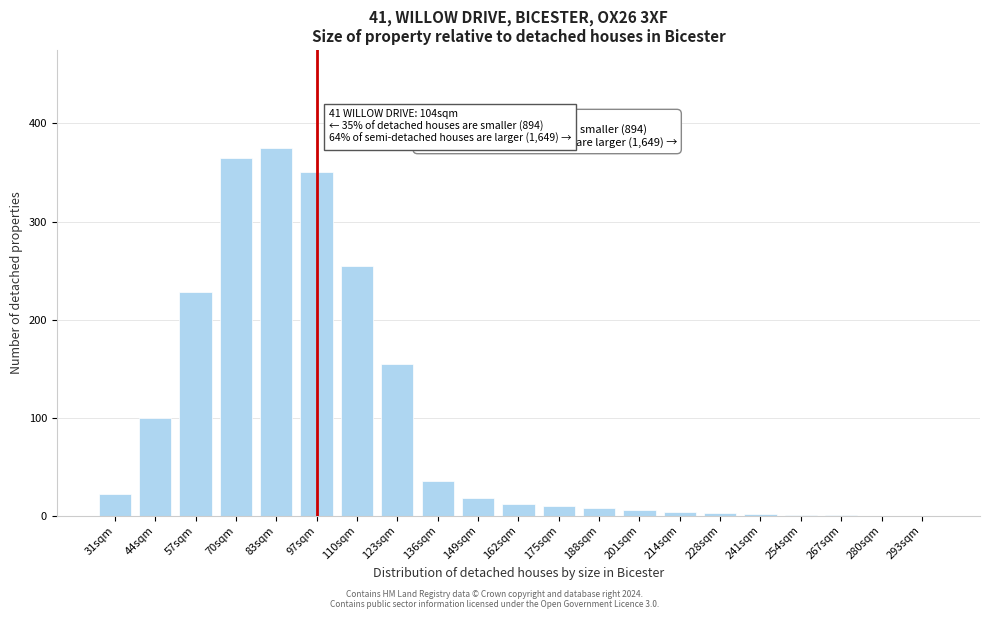

Which label corresponds to the largest value in the chart?

83sqm